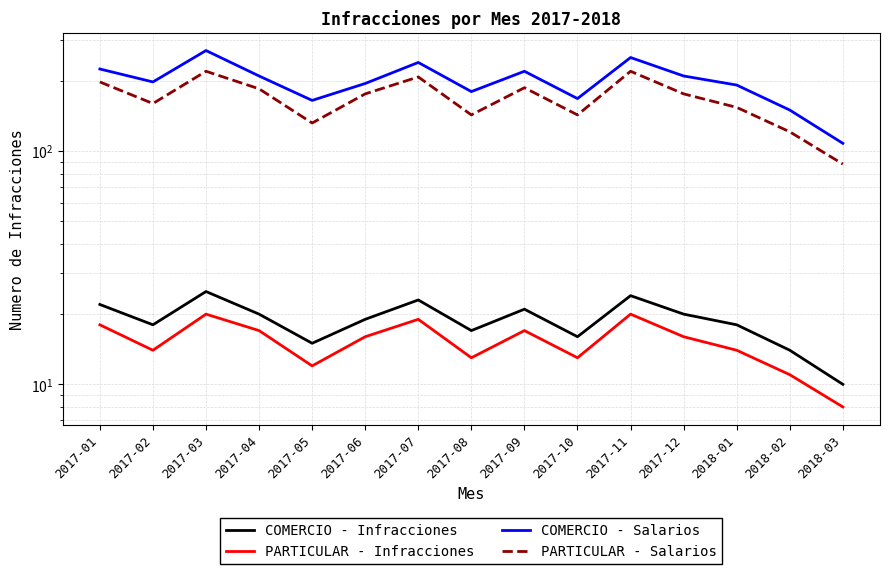

What is the total value across all series at 2017-10?

340